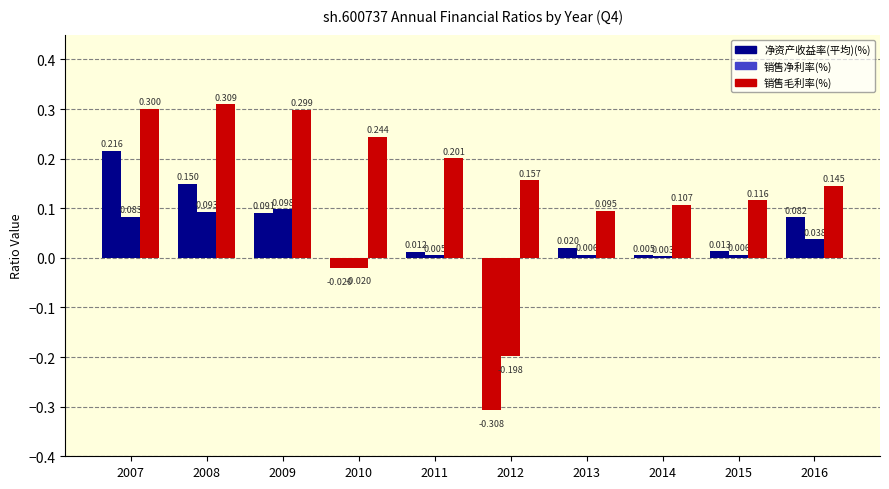

How many values in 净资产收益率(平均)(%) are below zero?

2